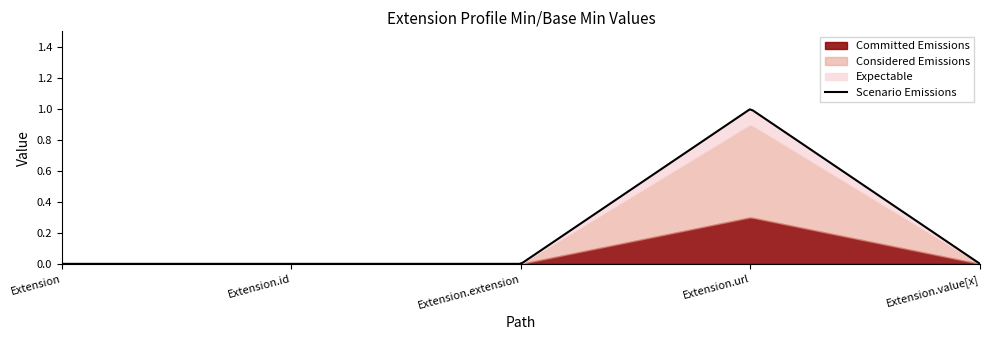

How many interior local peaks does the Scenario Emissions series have?

1